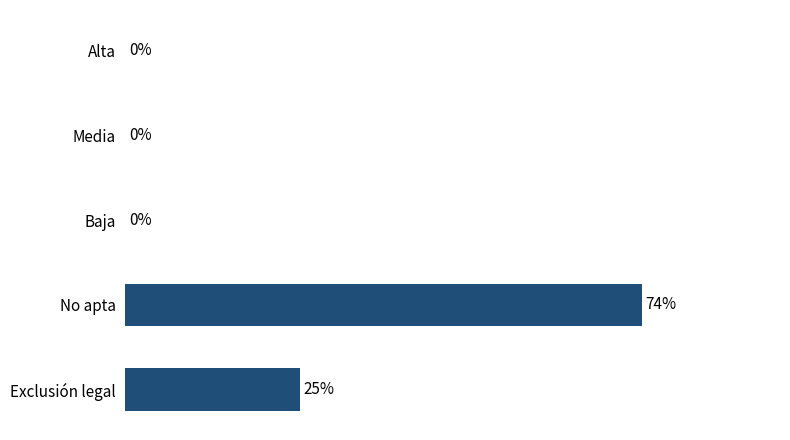

At which label is the value closest to 37?

Exclusión legal